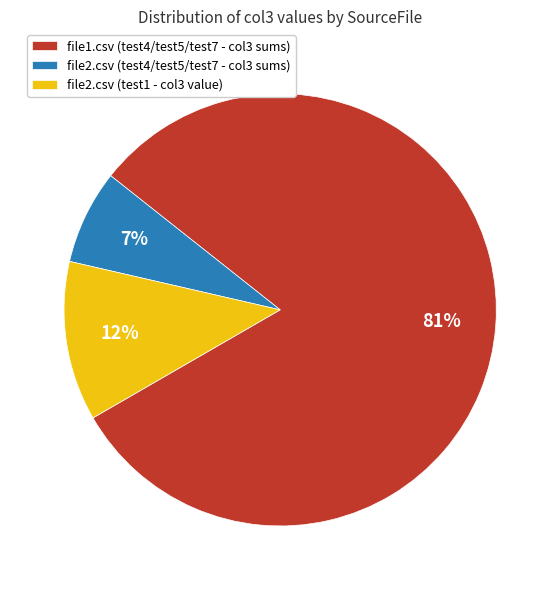

To the nearest percent, what portion does file2.csv (test1 - col3 value) represent?

12%